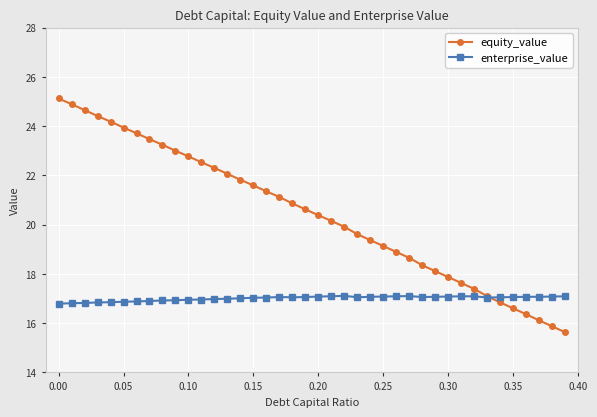

What is the greatest value displayed?

25.1